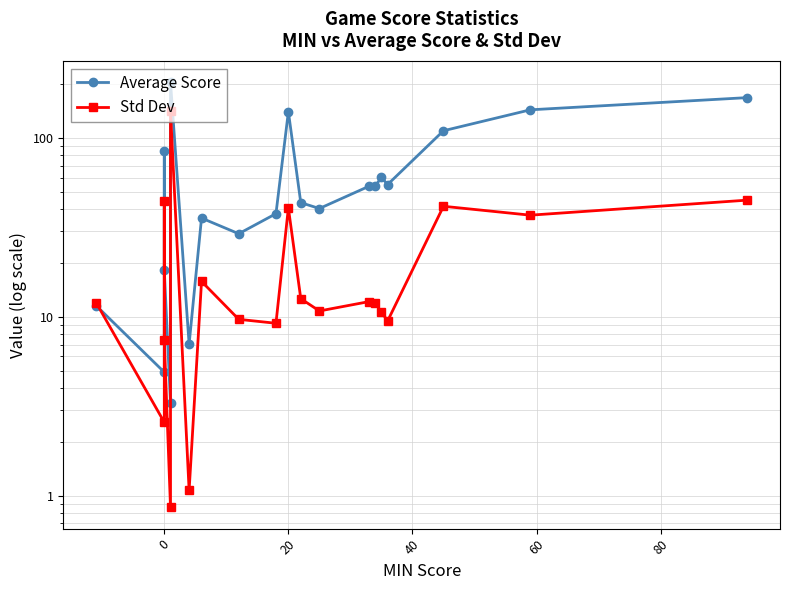

Reading left to right, what are all the values shown in this chart?

Average Score: 11.6	4.9	84.2	18.2	3.3	205.1	7.0	35.6	29.1	37.7	140.2	43.5	40.3	53.7	53.8	60.1	54.9	109.7	143.6	168.1
Std Dev: 12.0	2.6	44.5	7.5	0.9	141.1	1.1	15.8	9.7	9.2	40.6	12.6	10.8	12.2	11.9	10.6	9.5	41.5	37.0	44.9